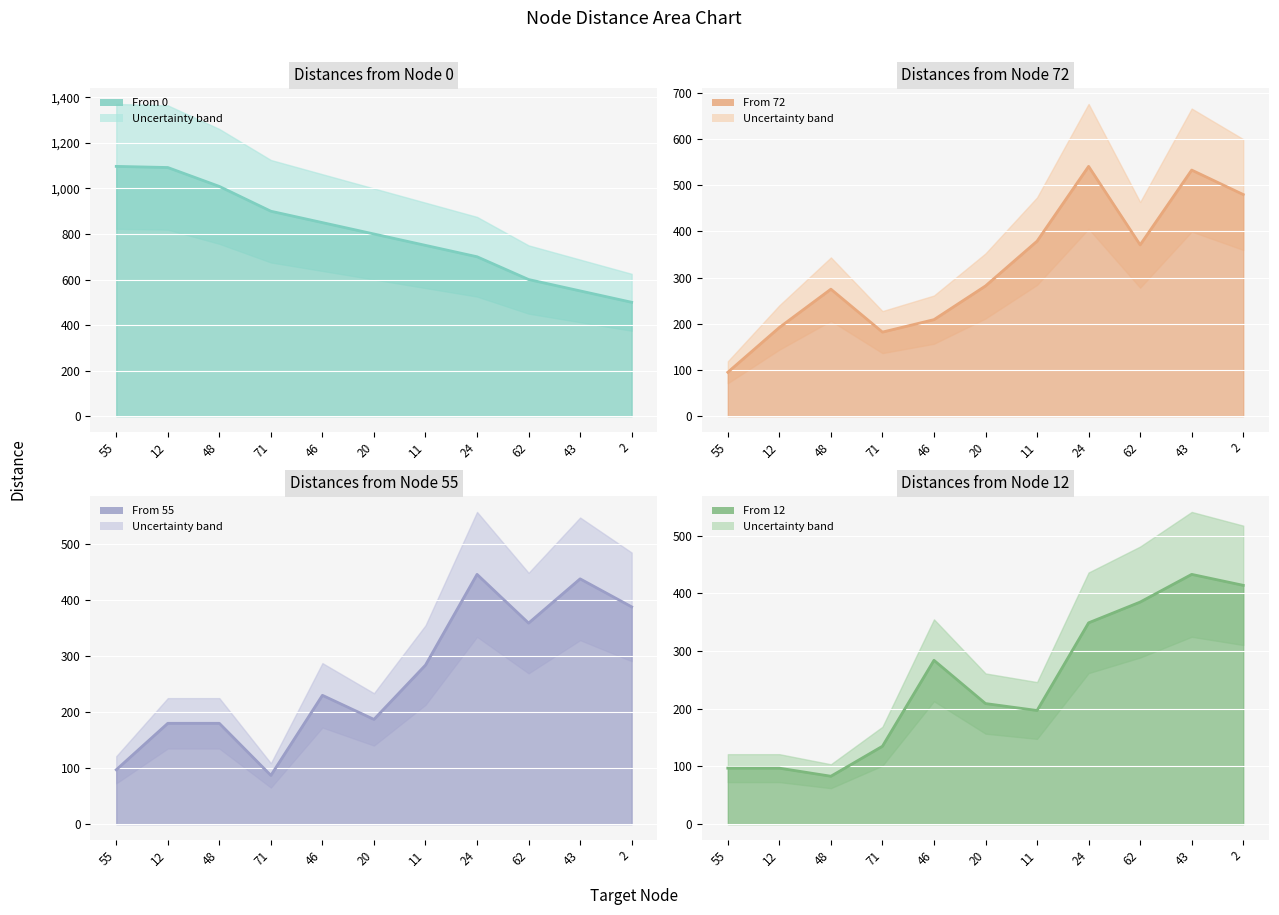

Does the chart display data point markers on the line(s)?

No